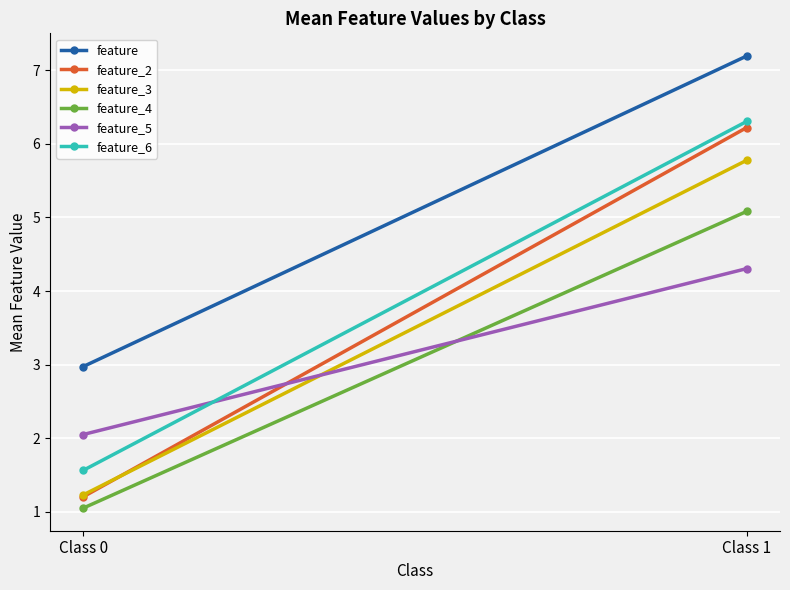

Reading left to right, what are all the values shown in this chart?

feature: 3.0	7.2
feature_2: 1.2	6.2
feature_3: 1.2	5.8
feature_4: 1.1	5.1
feature_5: 2.1	4.3
feature_6: 1.6	6.3